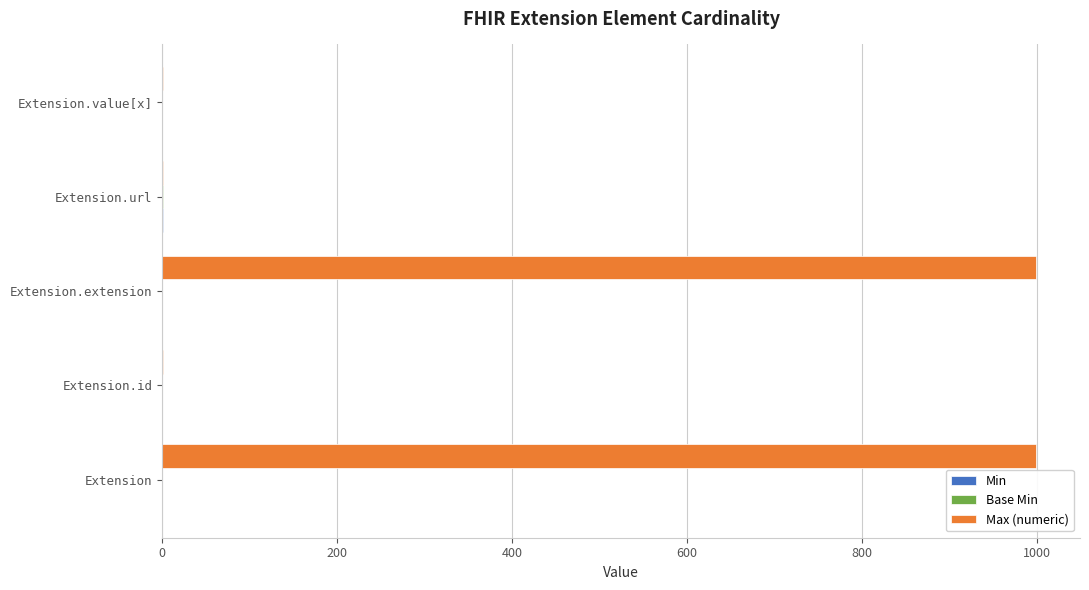

The value of Max (numeric) at Extension.extension is 521. True or false?

False